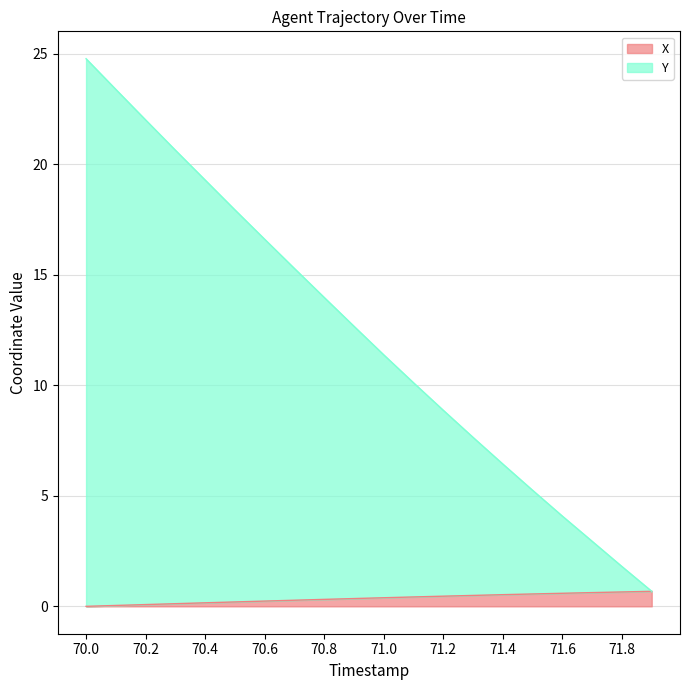

List the series in order of their peak value, lowest first.

X, Y